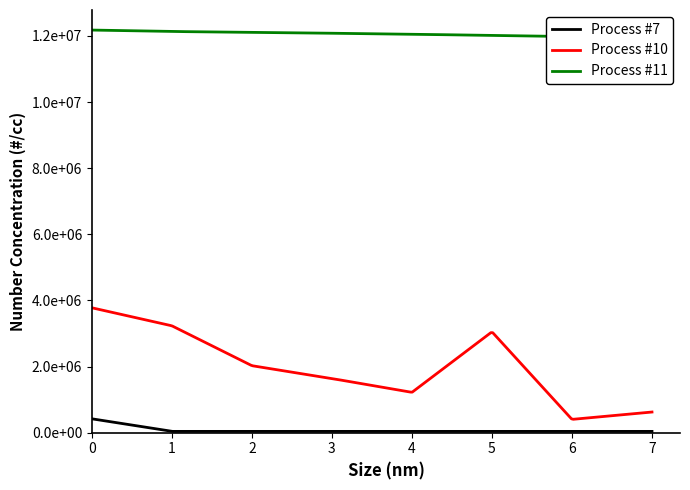

At how many categories does at least one series exceed 11563497?

7